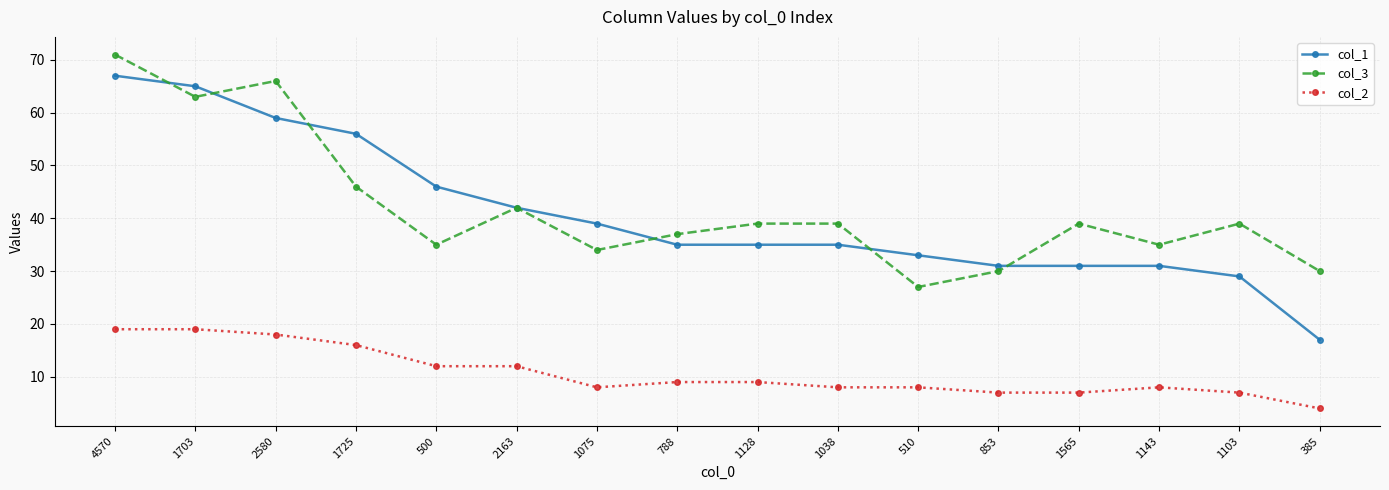

At which category is the sum across all series the highest?

4570